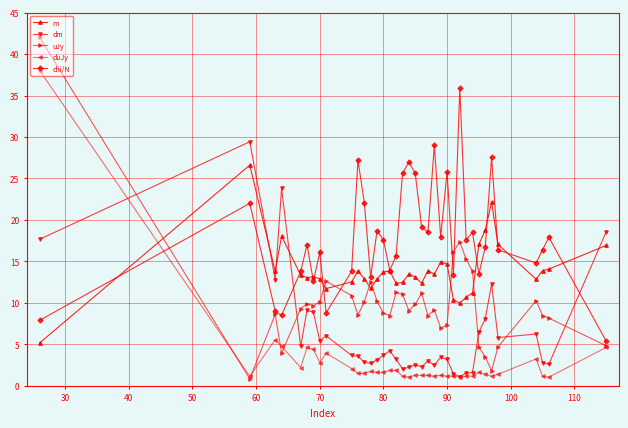

Which series has the largest total across all categories?

chi/N